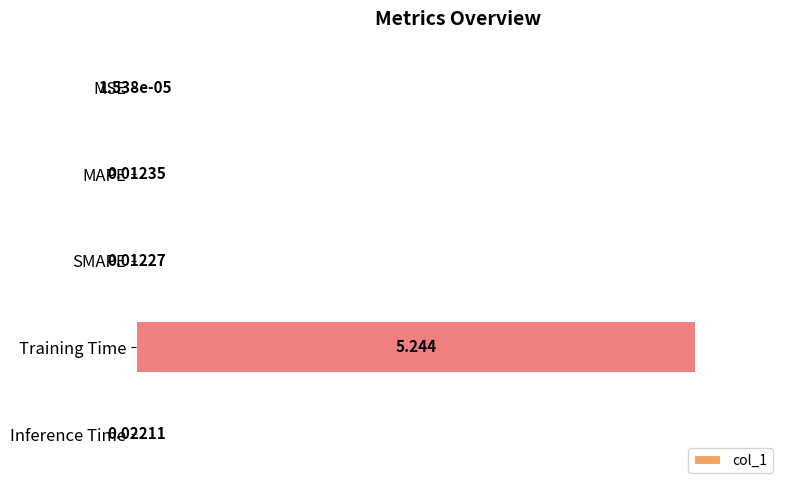

Which category has the highest value across all series?

Training Time